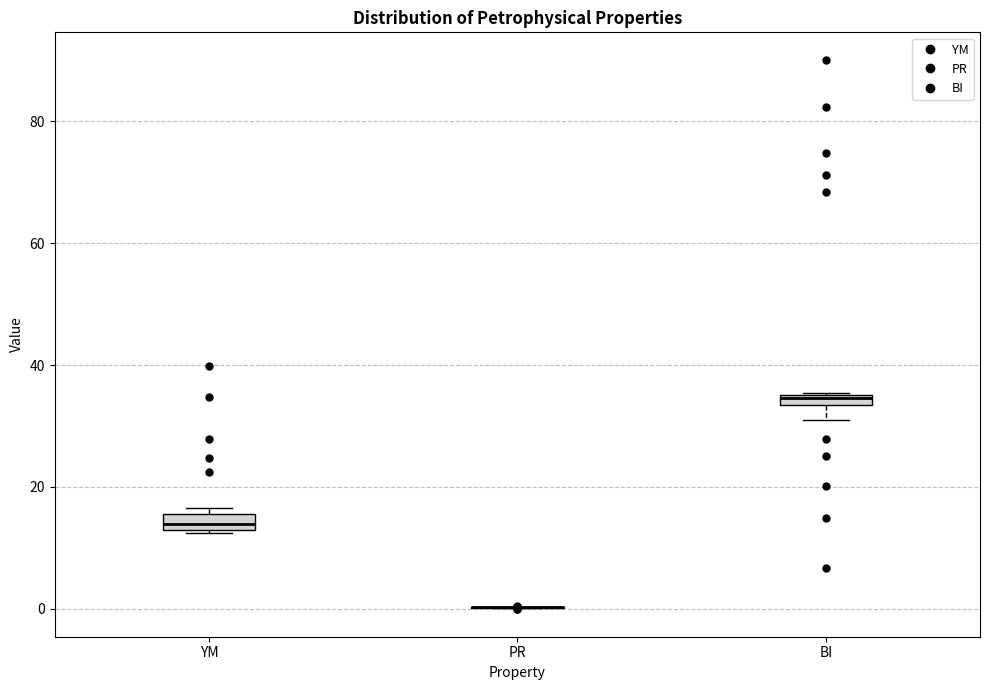

Where is the upper edge of the box for YM on the y-axis? The values are not printed on the chart, so give them approximately, as read against the axis.

16